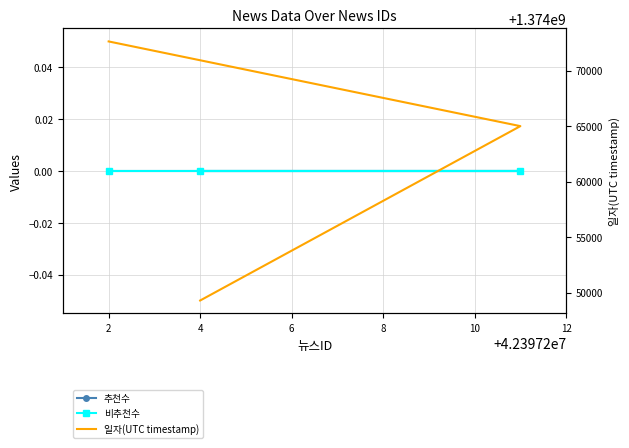

Rank the series at 0 from lowest to highest value.

추천수, 비추천수, 일자(UTC timestamp)